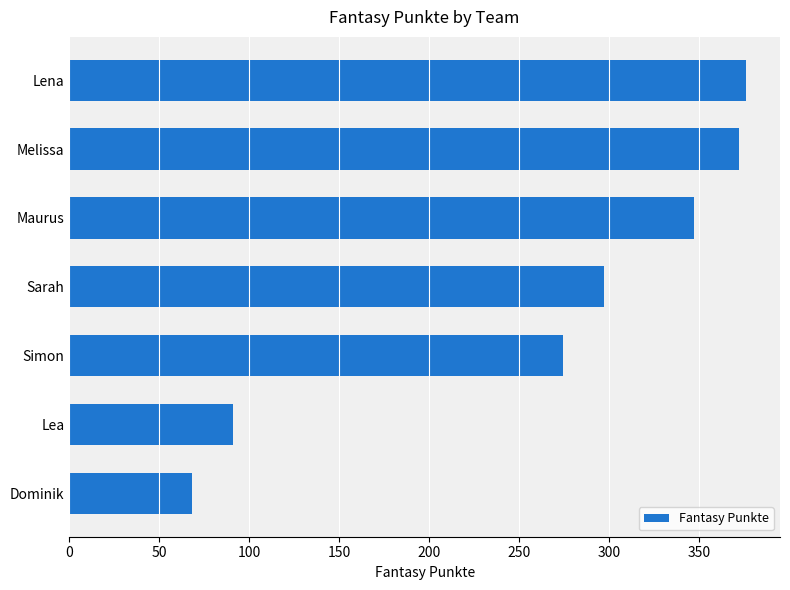

Reading bottom to top, extract all data points from this chart.

Dominik=68	Lea=91	Simon=274	Sarah=297	Maurus=347	Melissa=372	Lena=376